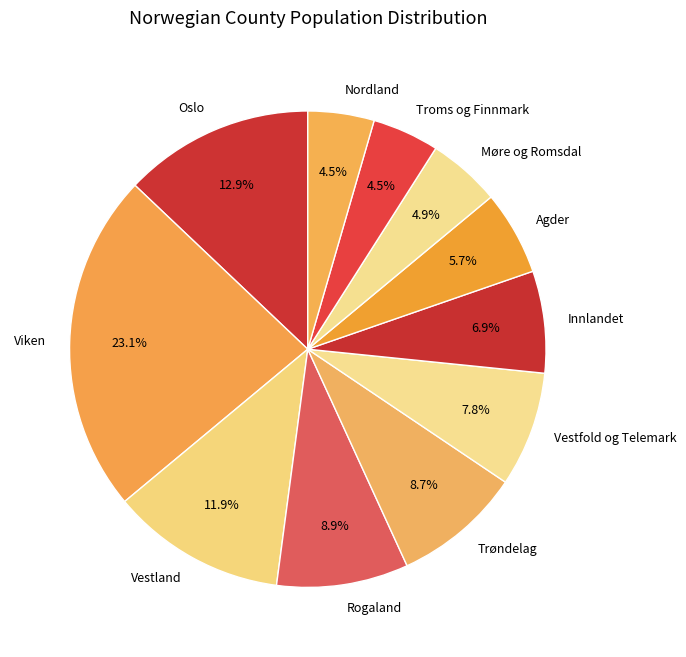

What is the largest slice in the pie chart?

Viken